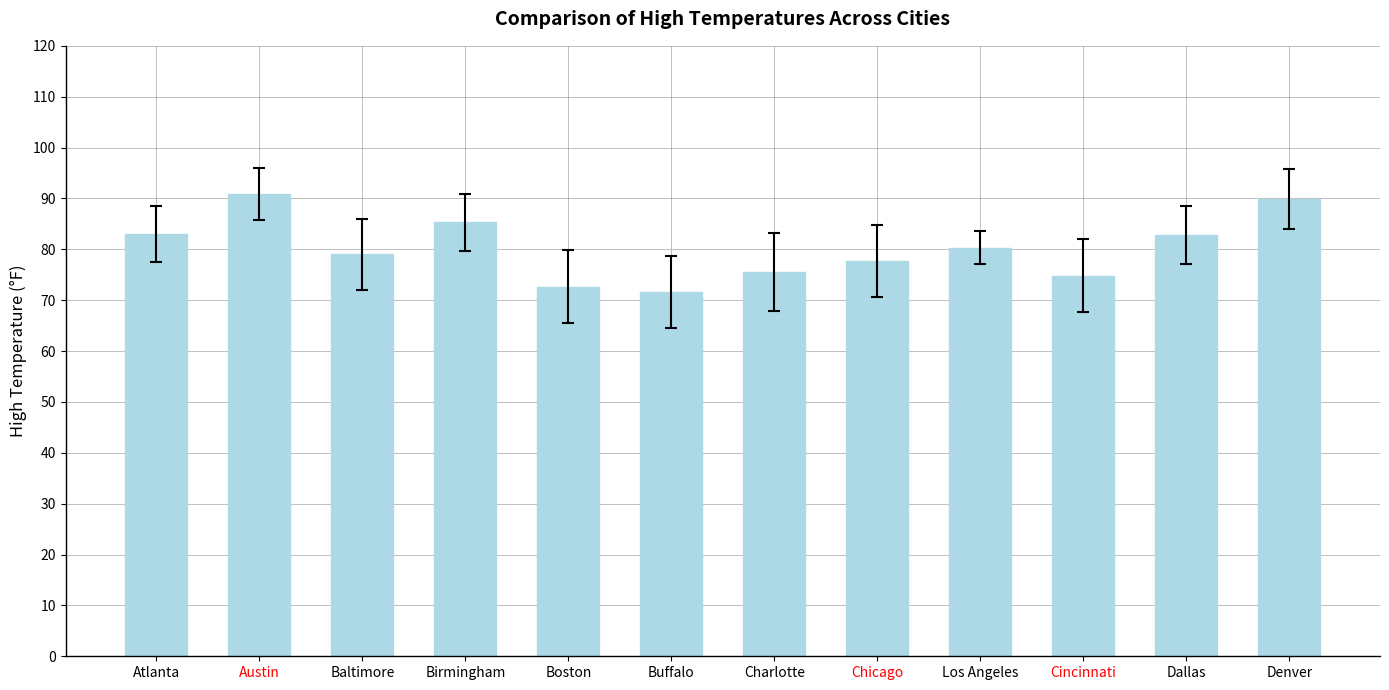

What position from the right is Birmingham?

9